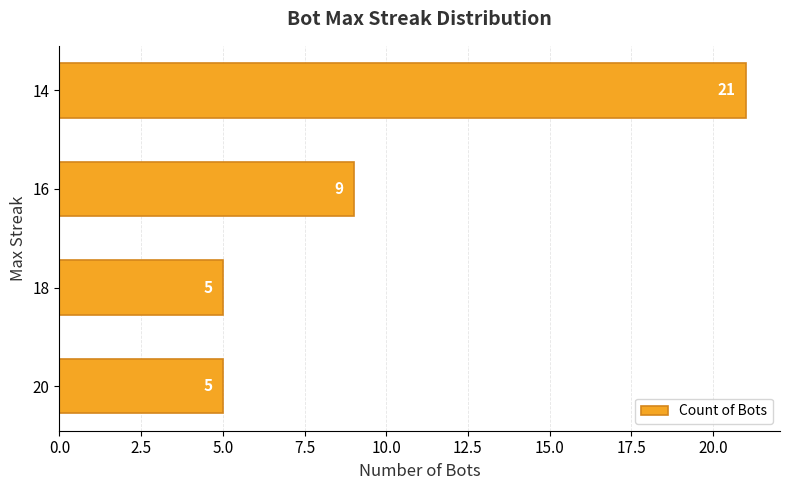

Which has a higher value, 16 or 18?

16